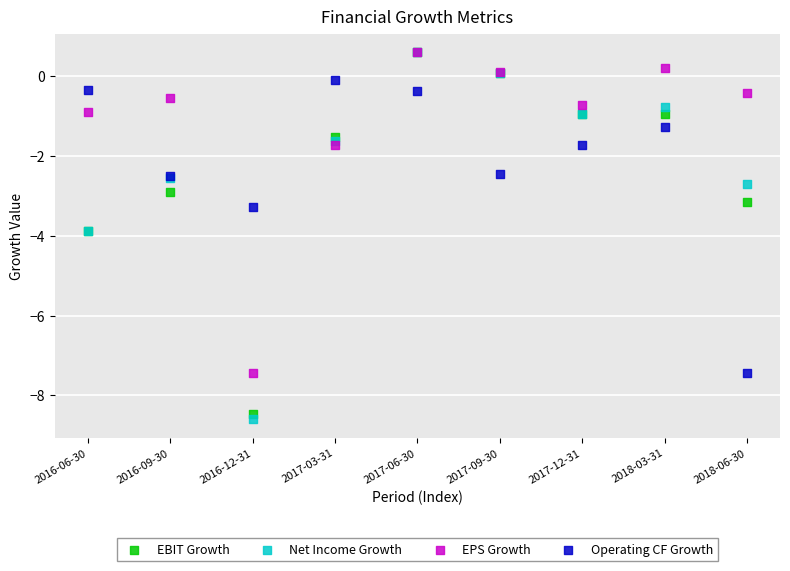

What are all the series names shown in the legend?

EBIT Growth, Net Income Growth, EPS Growth, Operating CF Growth